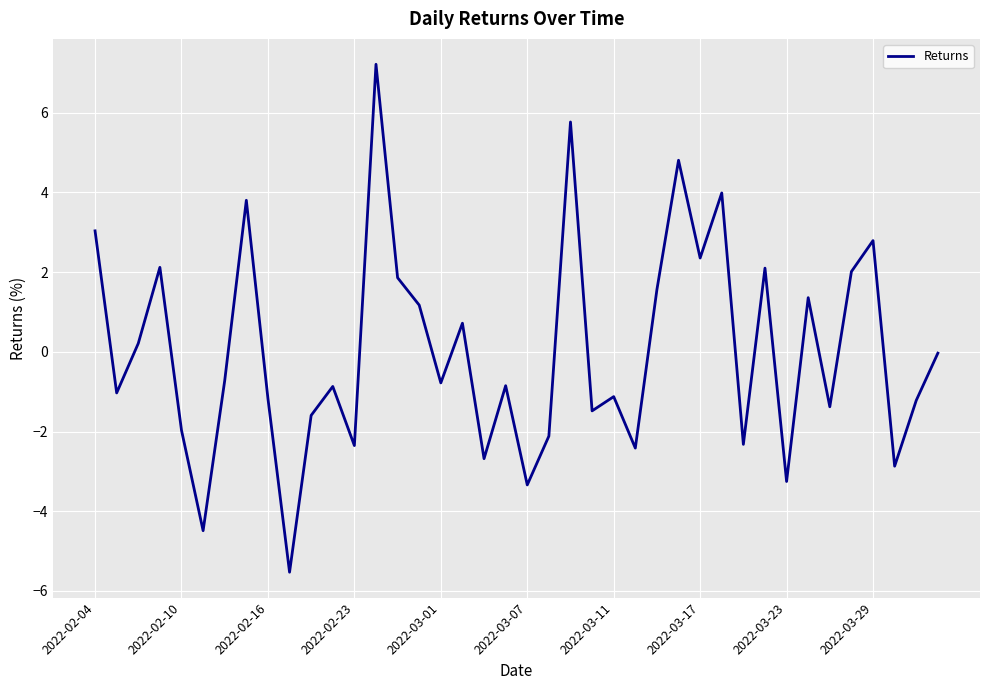

What is the difference between the maximum and minimum values?

12.7